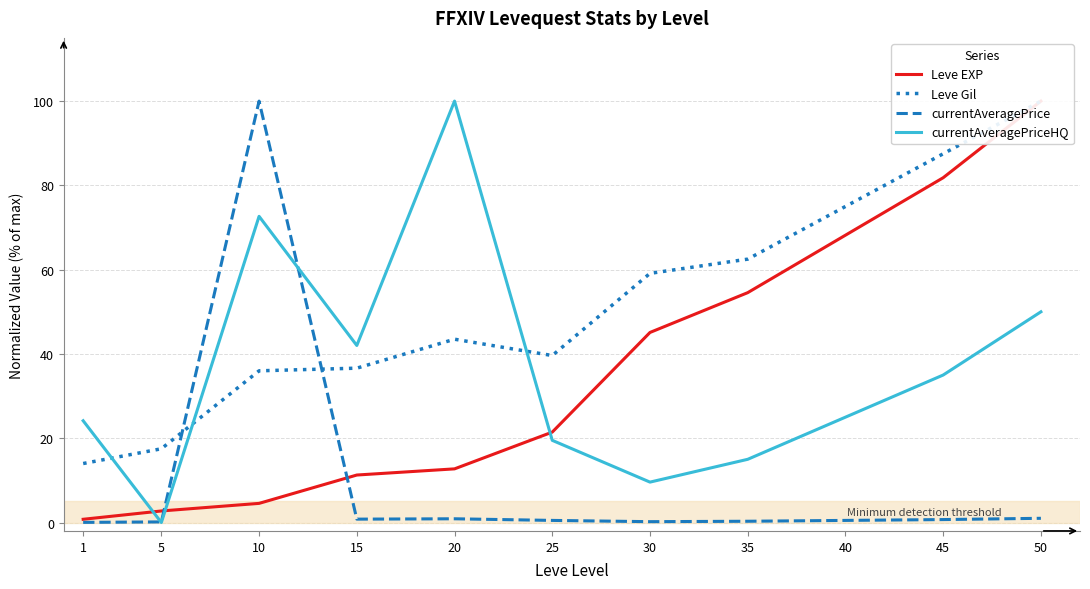

The Leve EXP series shows 84.8 at 35. True or false?

False